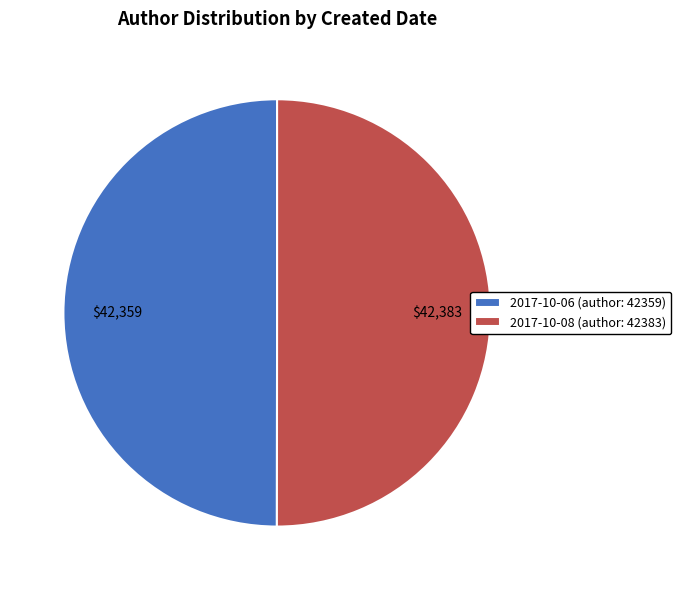

How many slices are in this pie chart?

2